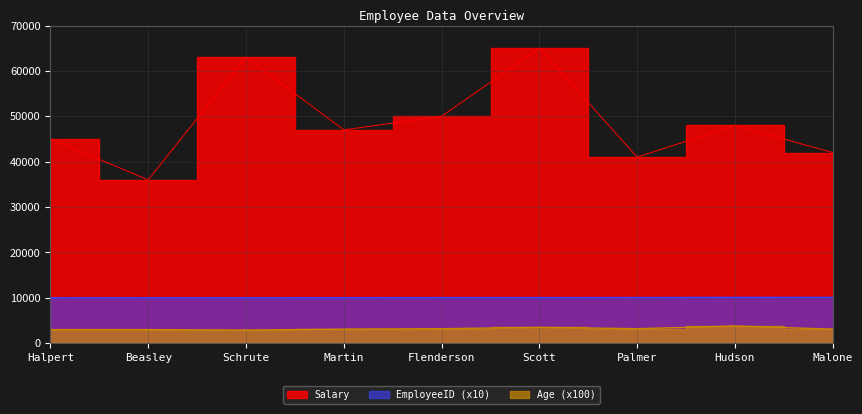

Between Halpert and Scott, which is larger?

Scott